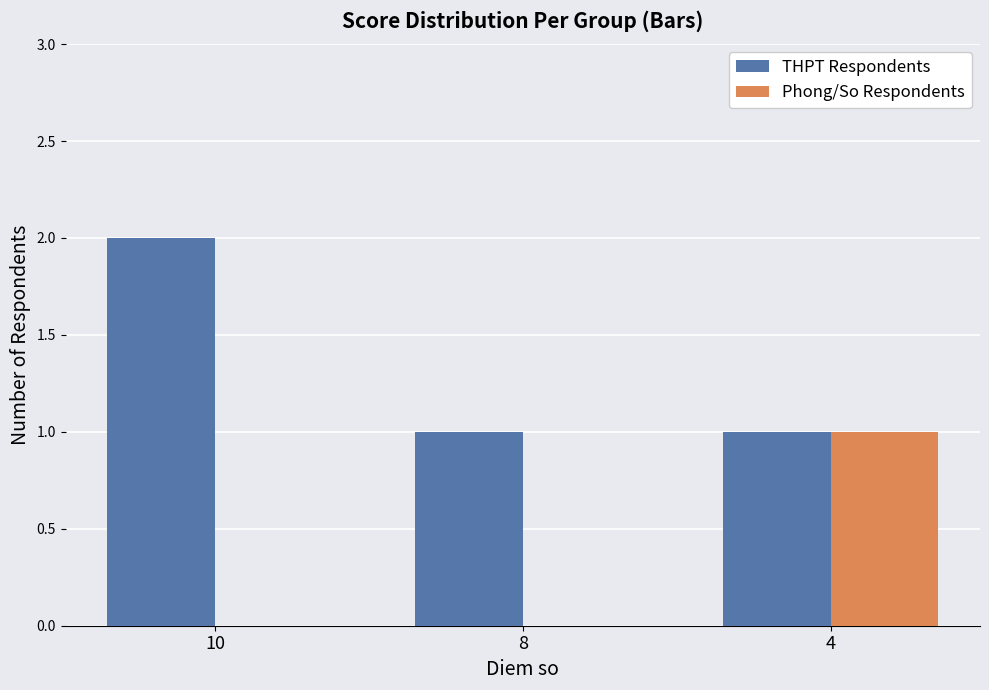

What is the average value of the THPT Respondents series?

1